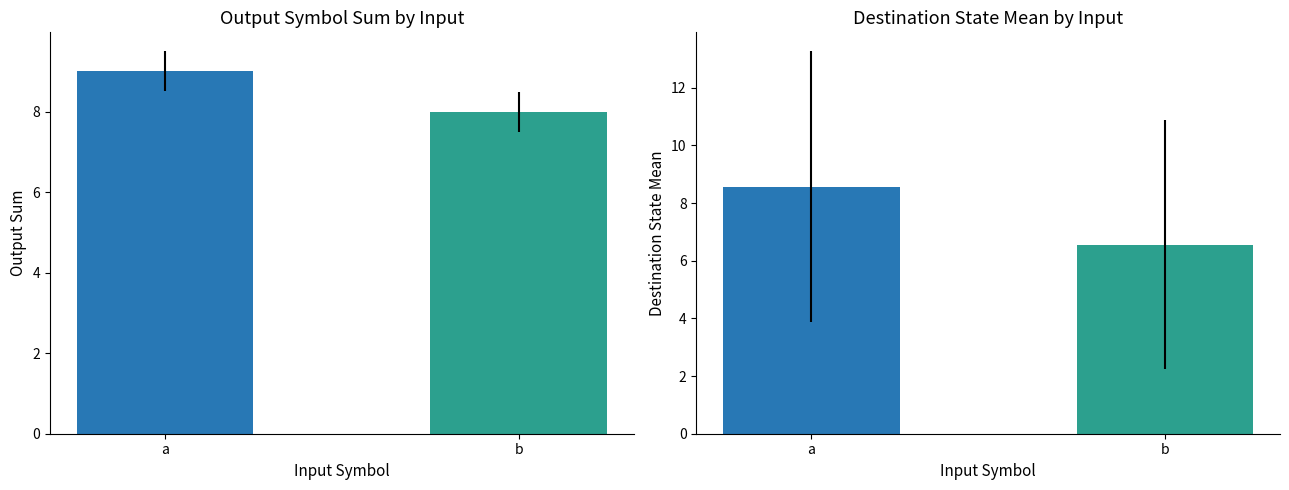

At which category is the sum across all series the highest?

a